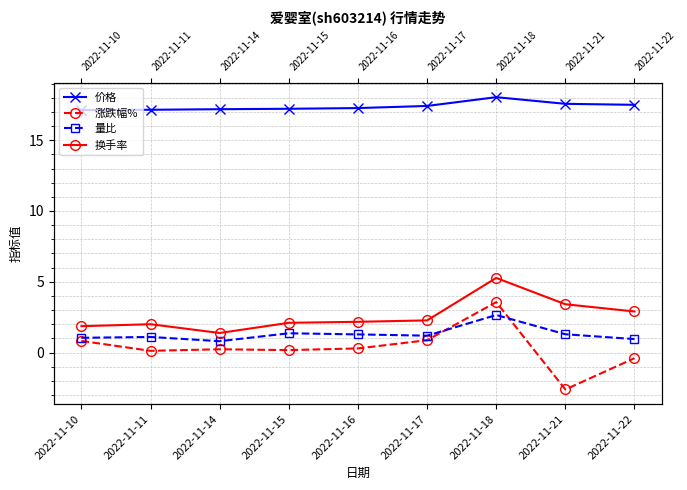

Rank the series at 2022-11-22 from lowest to highest value.

涨跌幅%, 量比, 换手率, 价格